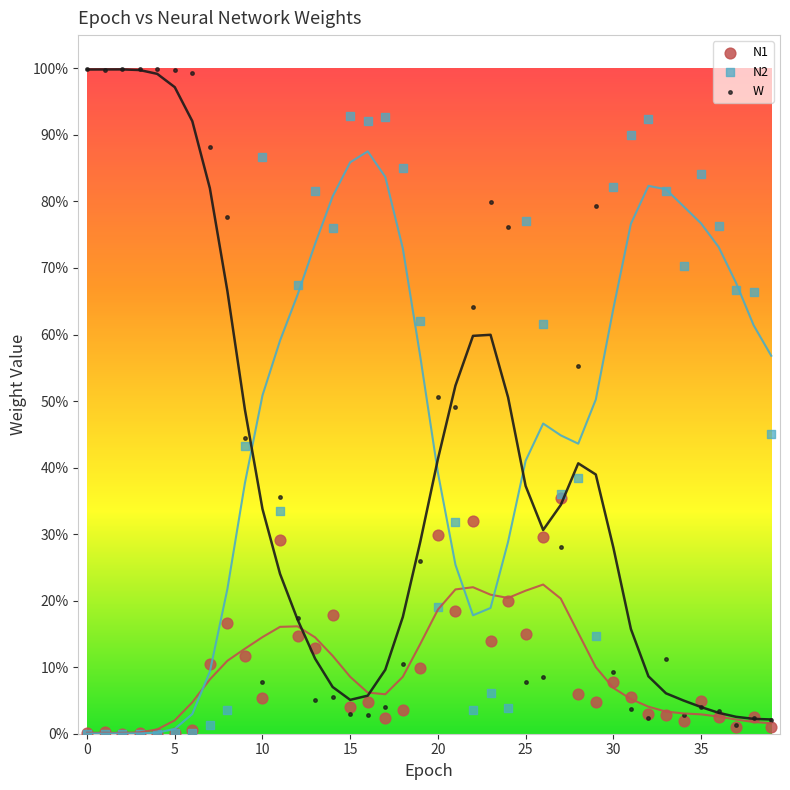

What are all the series names shown in the legend?

N1, N2, W